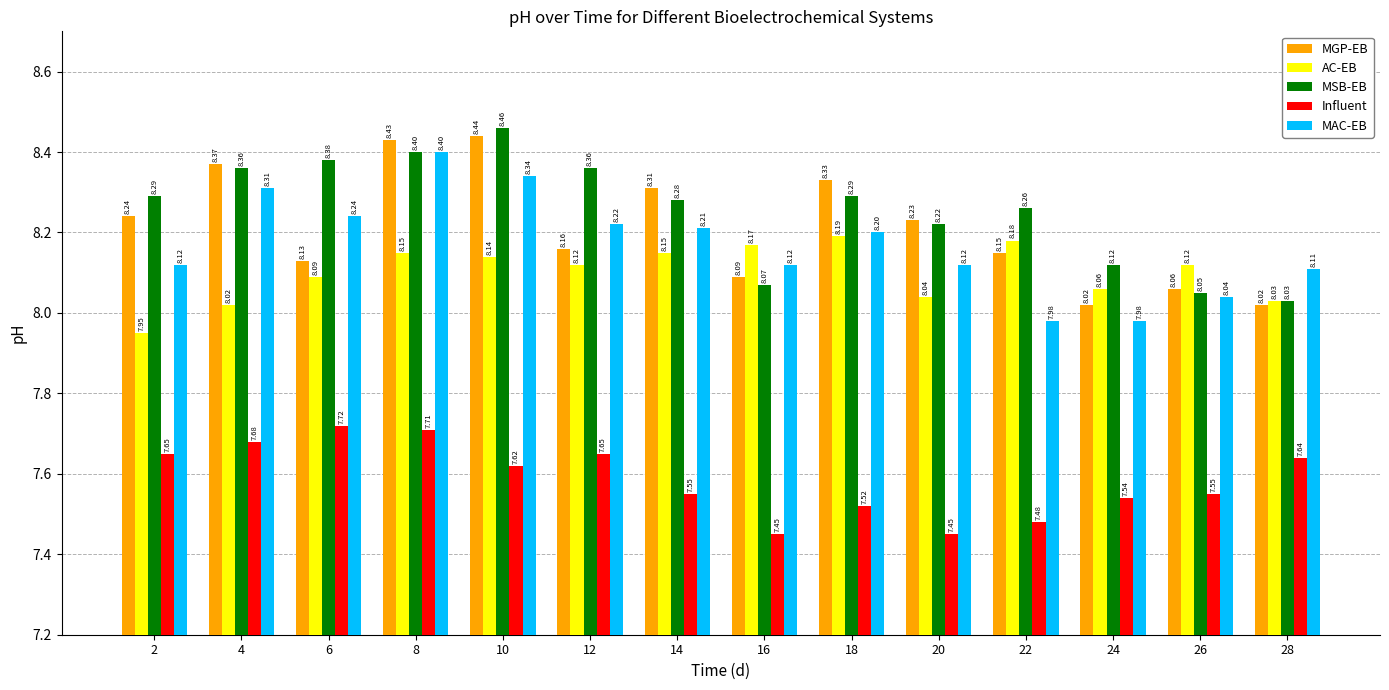

The MGP-EB series shows 13.9 at 20. True or false?

False